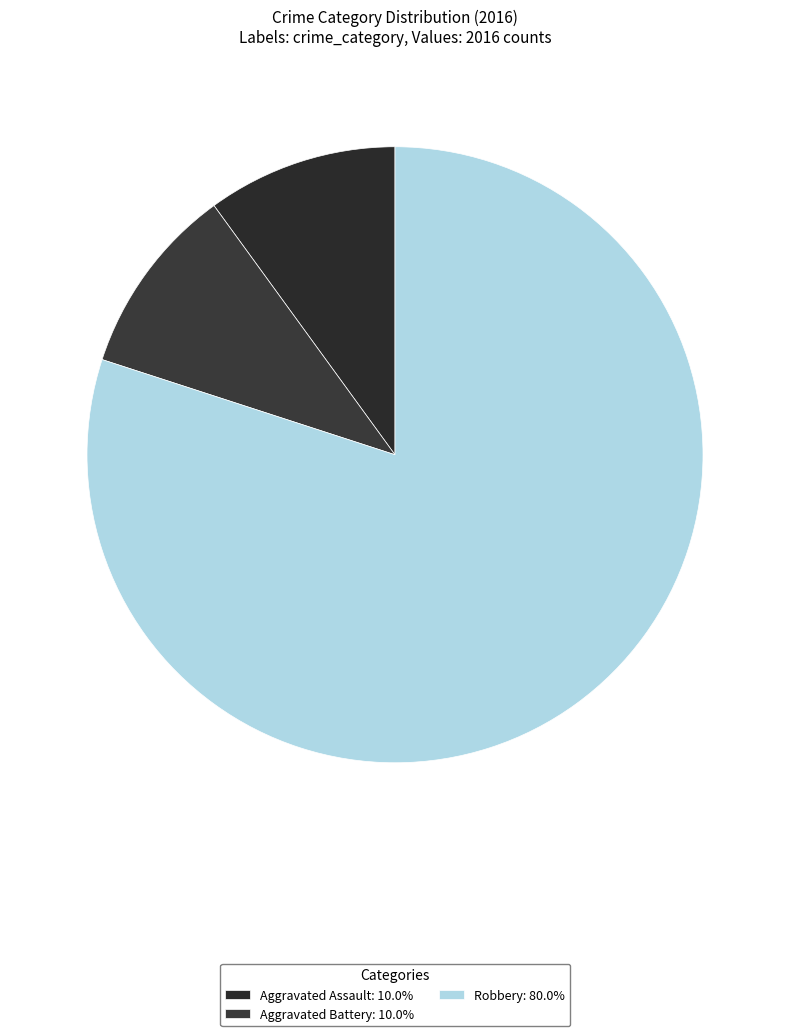

Count the number of slices in the pie.

3